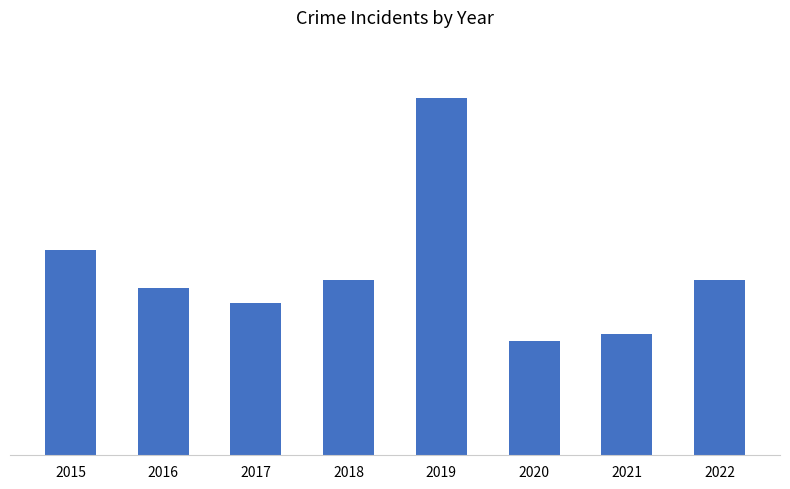

What is the approximate value at 2019?

47